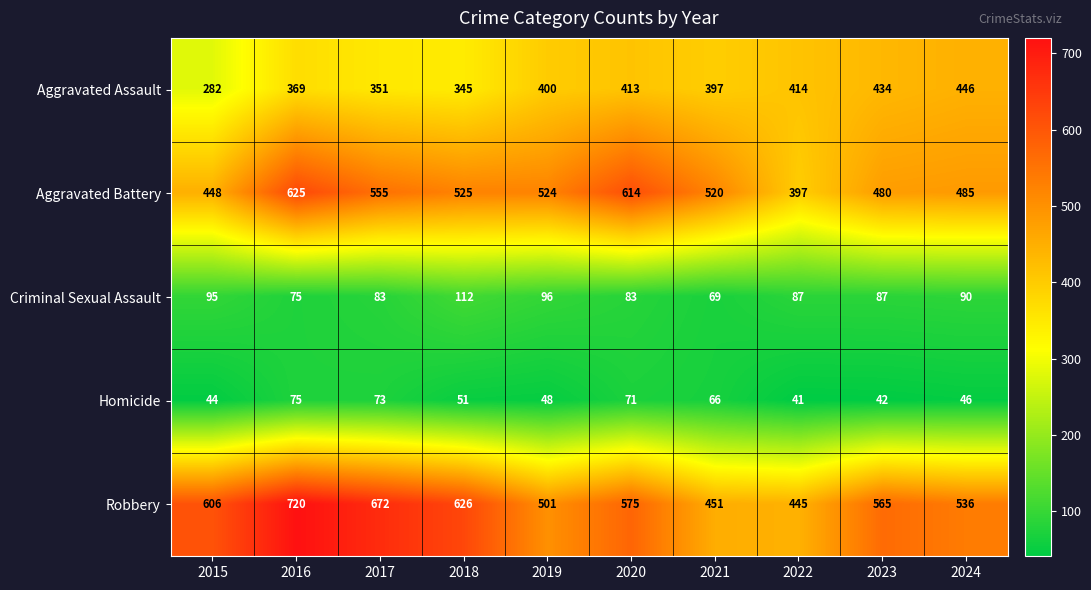

What is the difference between the highest and lowest values at 2017?

599